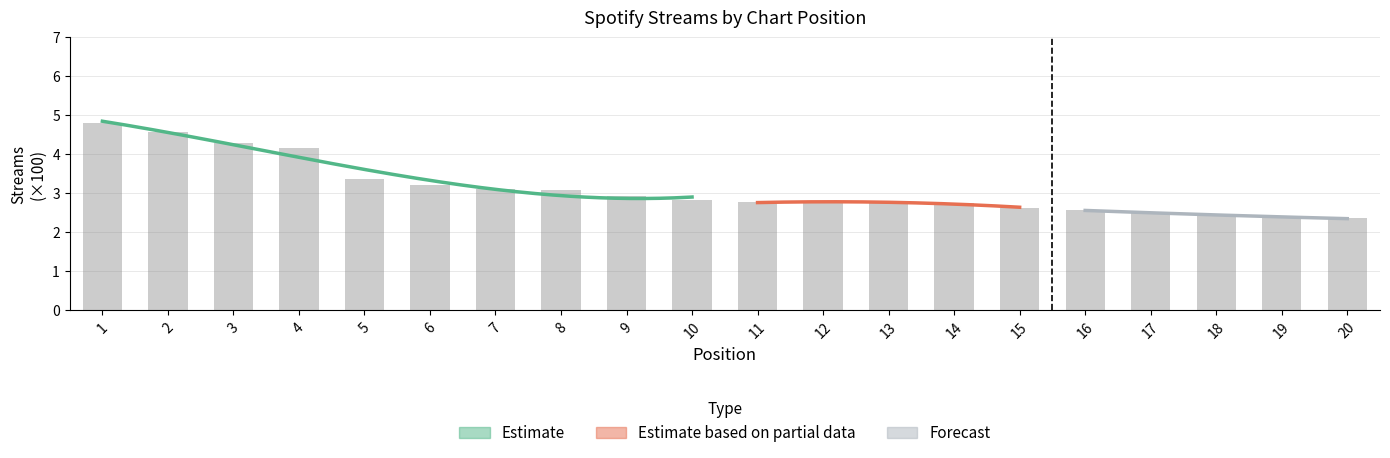

At which label is the value closest to 3?

8